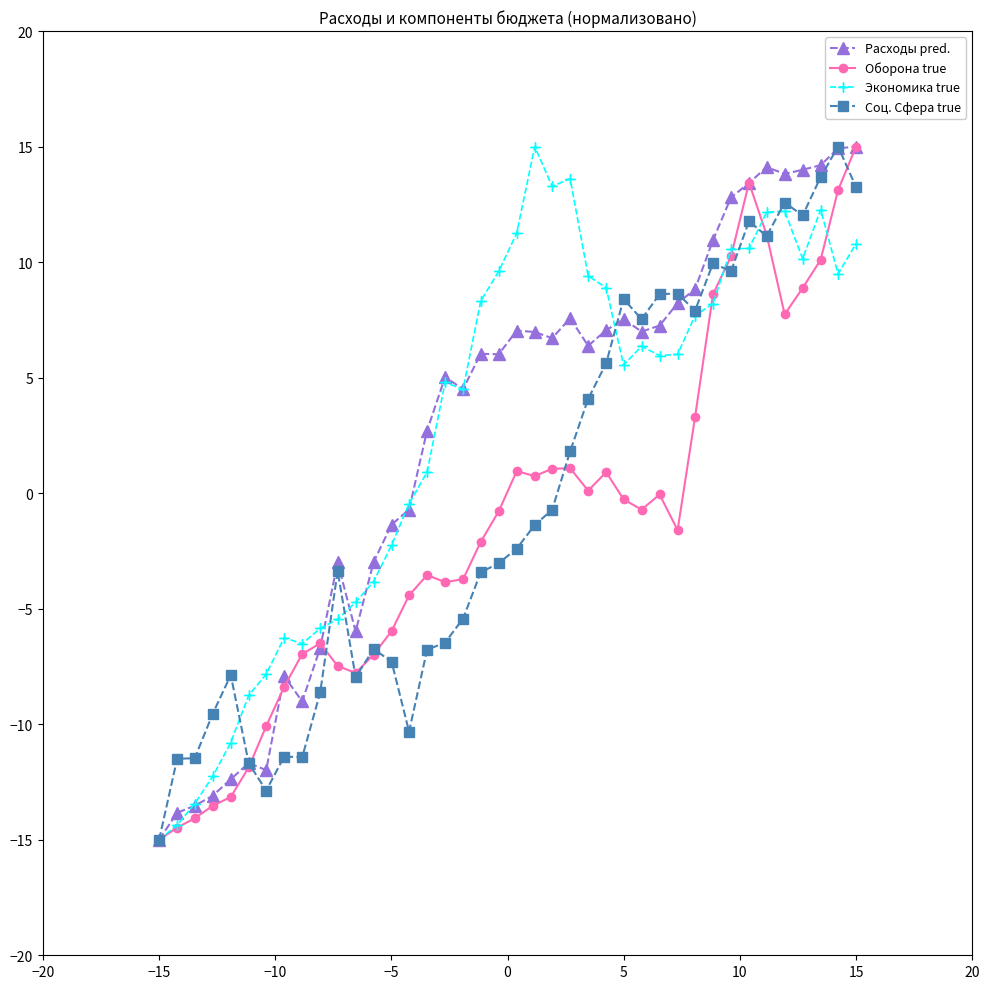

True or false: Оборона true has more than 0 points higher than both neighbors.

True